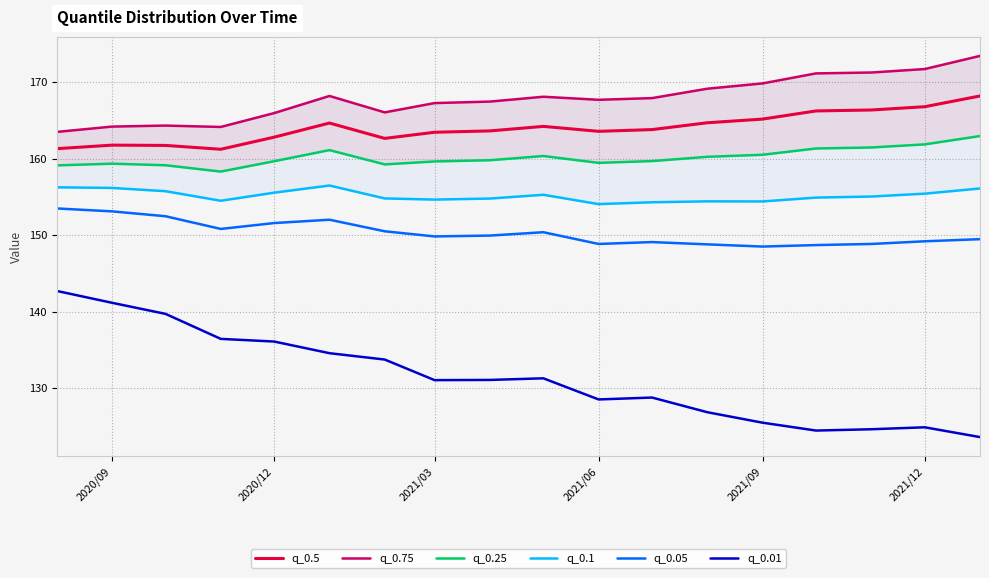

Does the chart display data point markers on the line(s)?

No